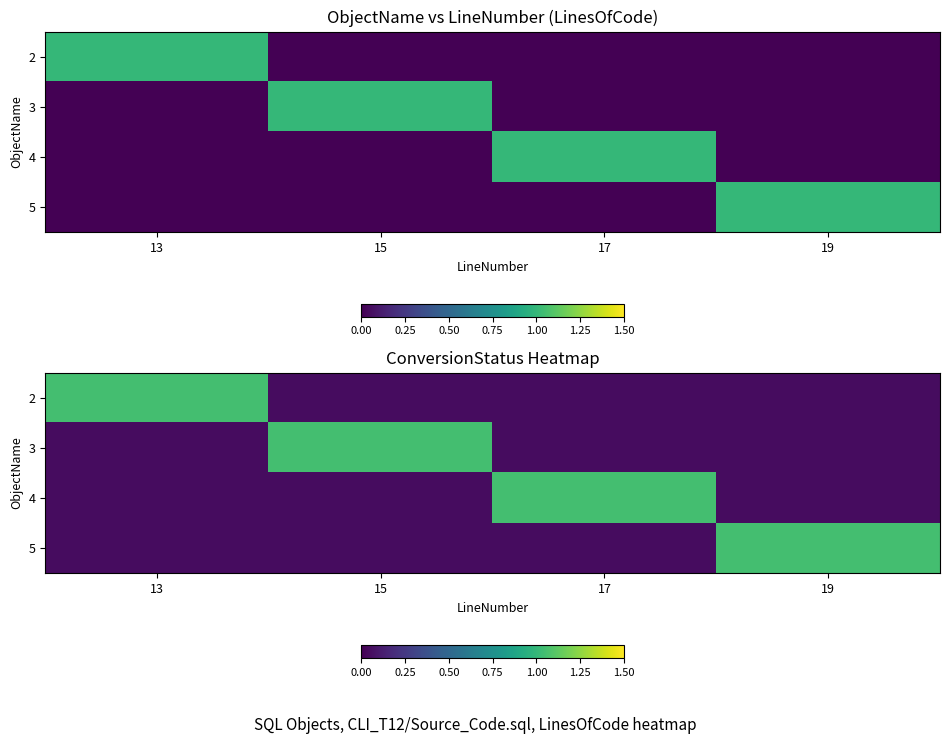

At how many categories does at least one series exceed 0?

4